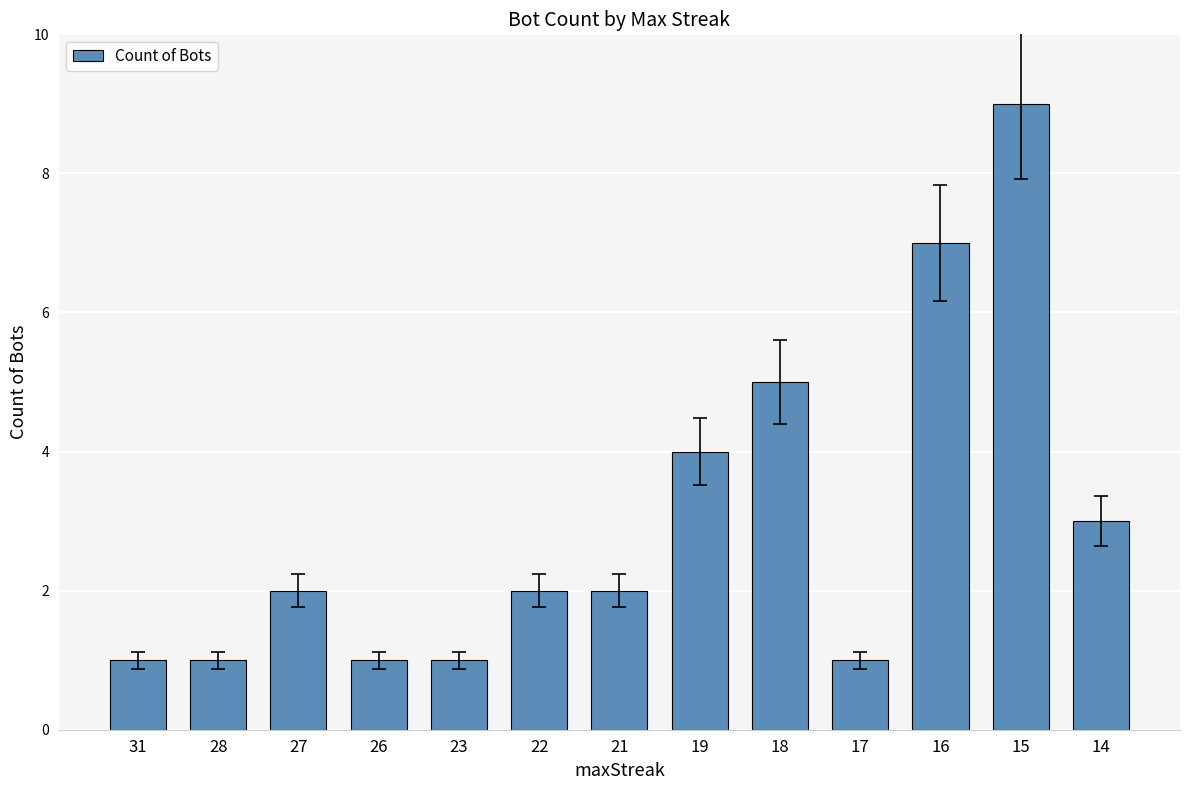

What is the smallest value displayed?

1